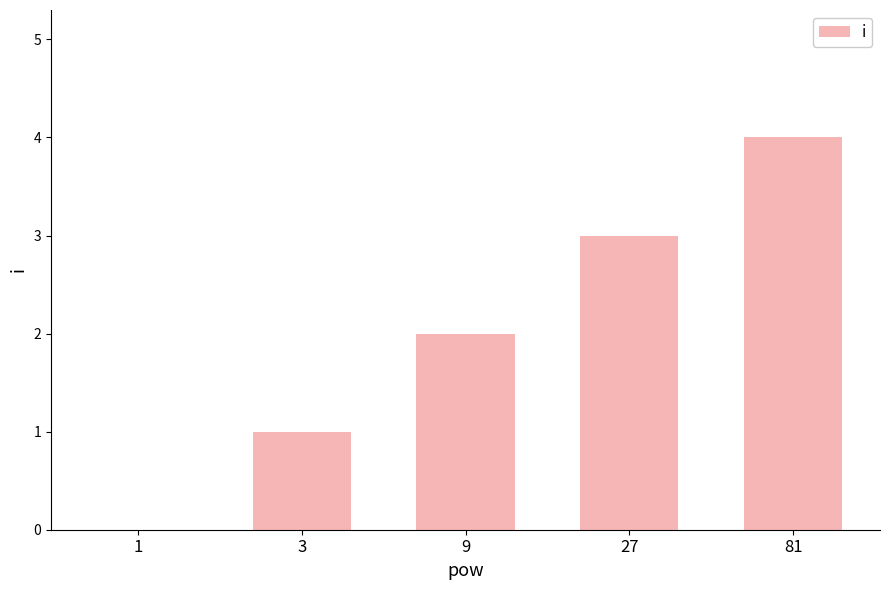

The value at 27 is 3. True or false?

True